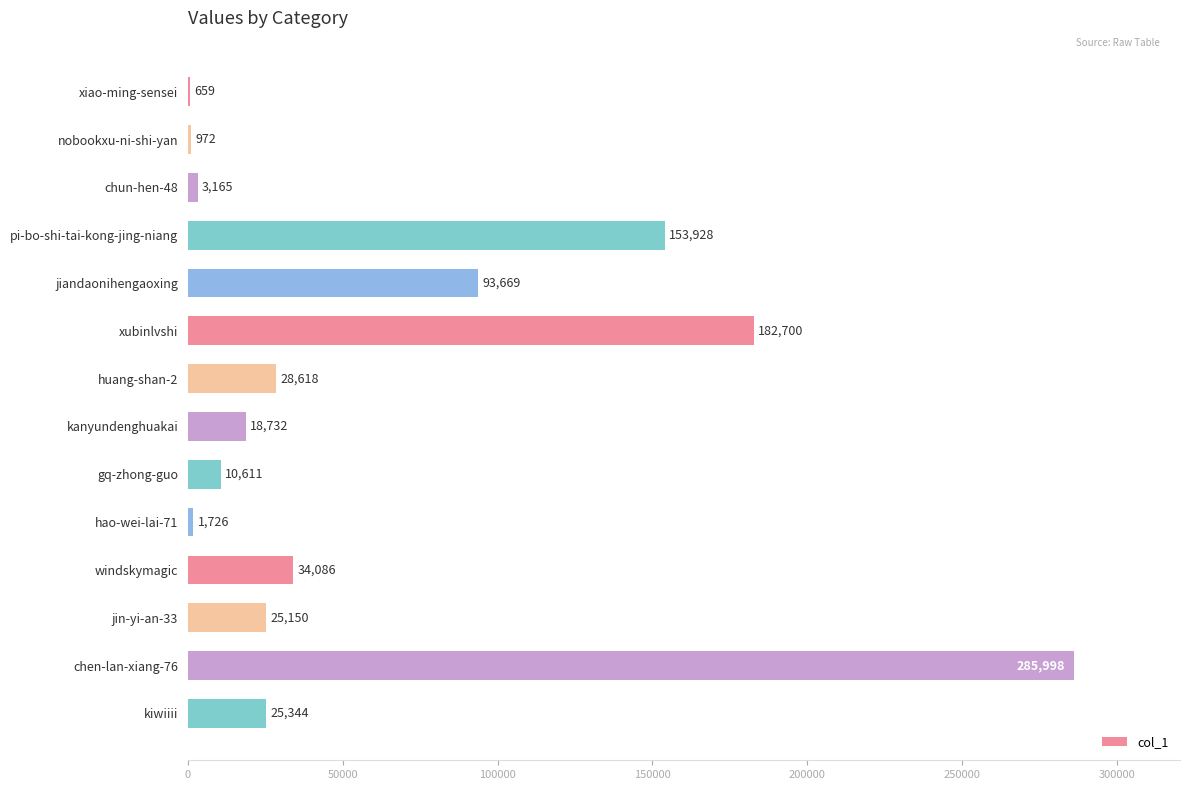

What is the maximum value shown in the chart?

285998